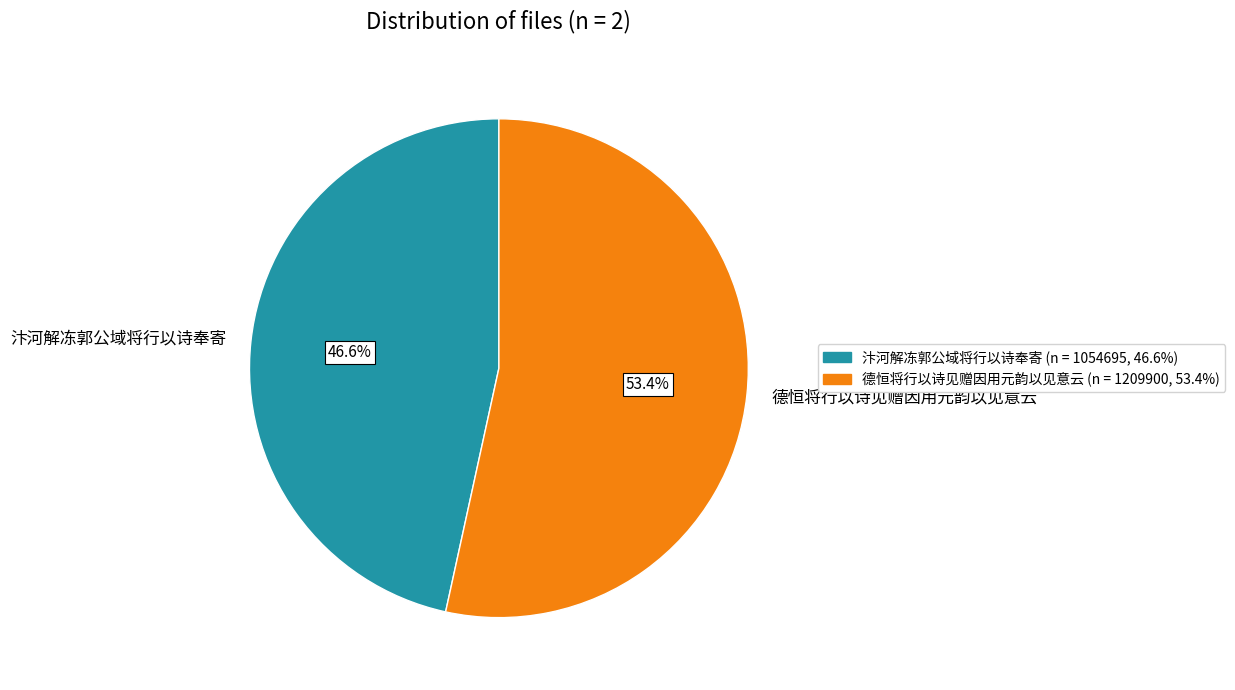

Between 汴河解冻郭公域将行以诗奉寄 and 德恒将行以诗见赠因用元韵以见意云, which is larger?

德恒将行以诗见赠因用元韵以见意云